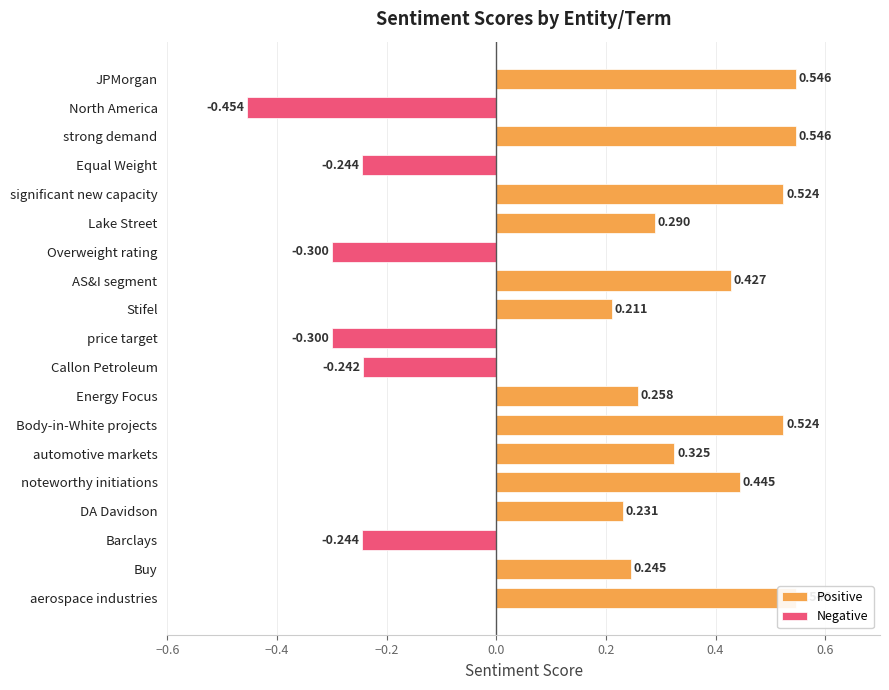

The value of Positive at price target is -0.3. True or false?

False